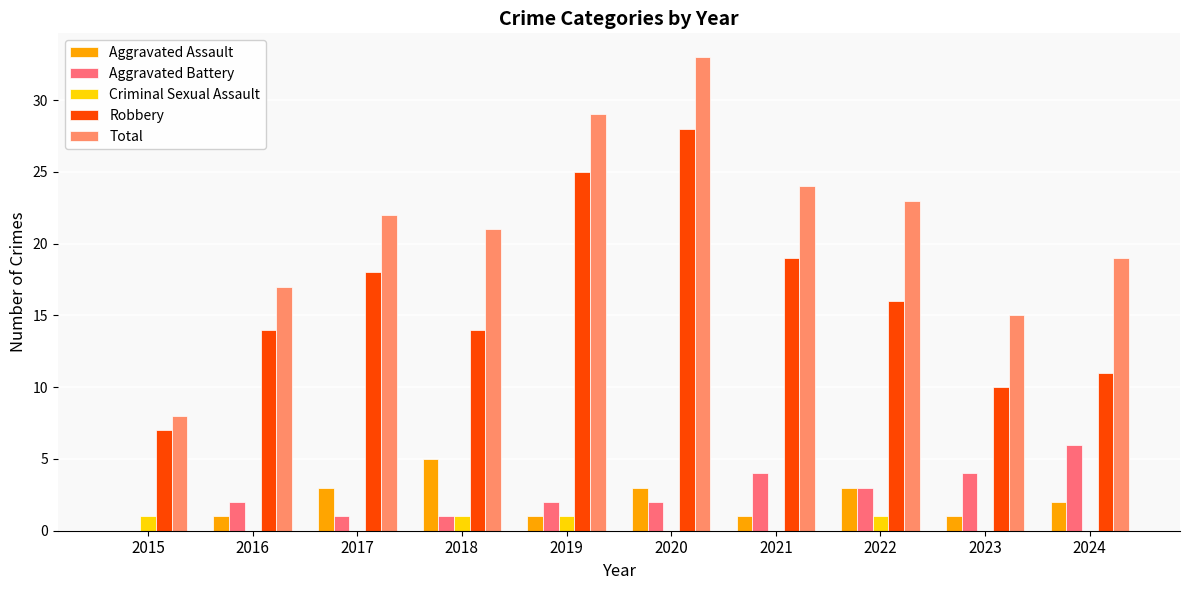

Count the number of data series in this chart.

5